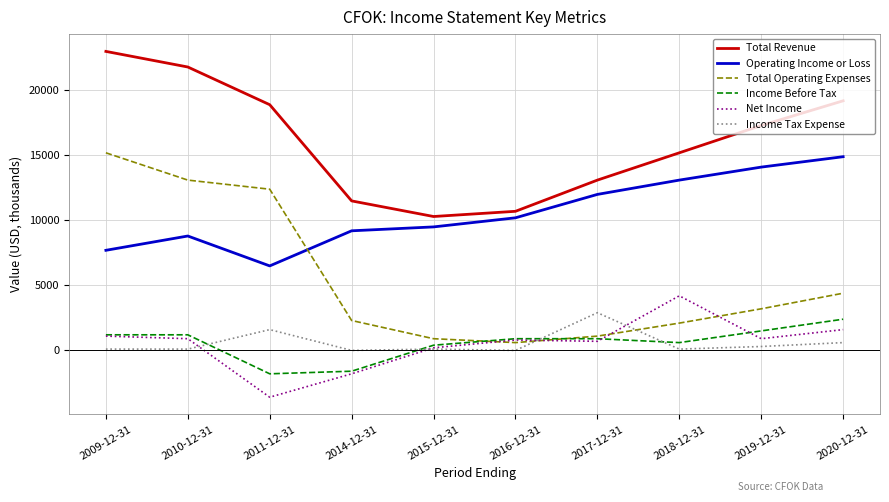

What are all the series names shown in the legend?

Total Revenue, Operating Income or Loss, Total Operating Expenses, Income Before Tax, Net Income, Income Tax Expense